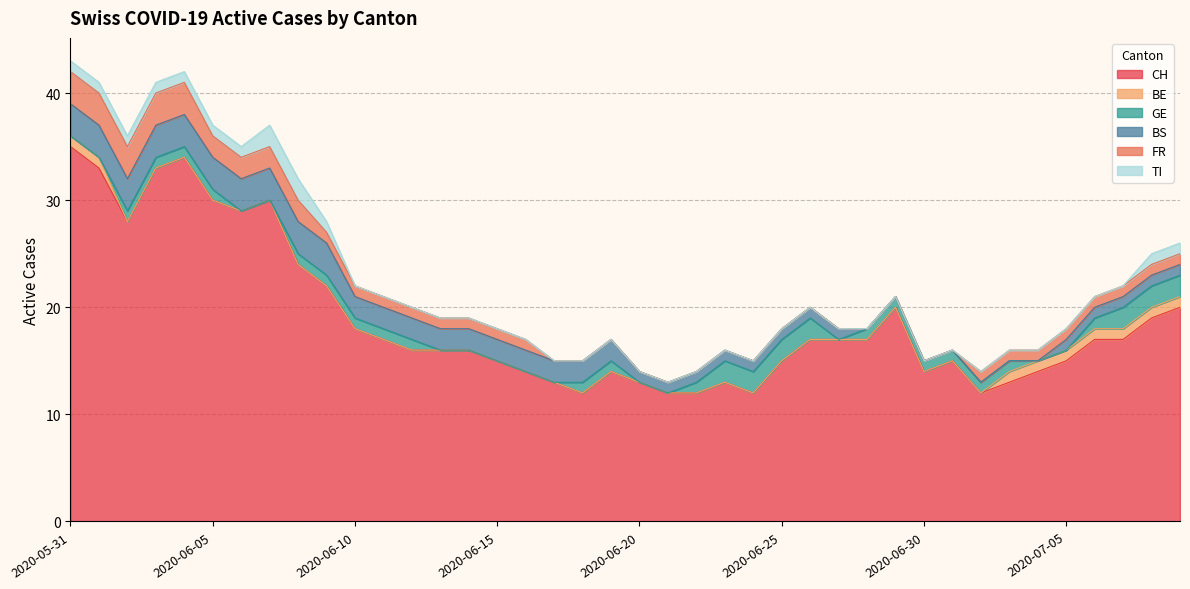

Which category has the highest value in the BE series?

2020-05-31